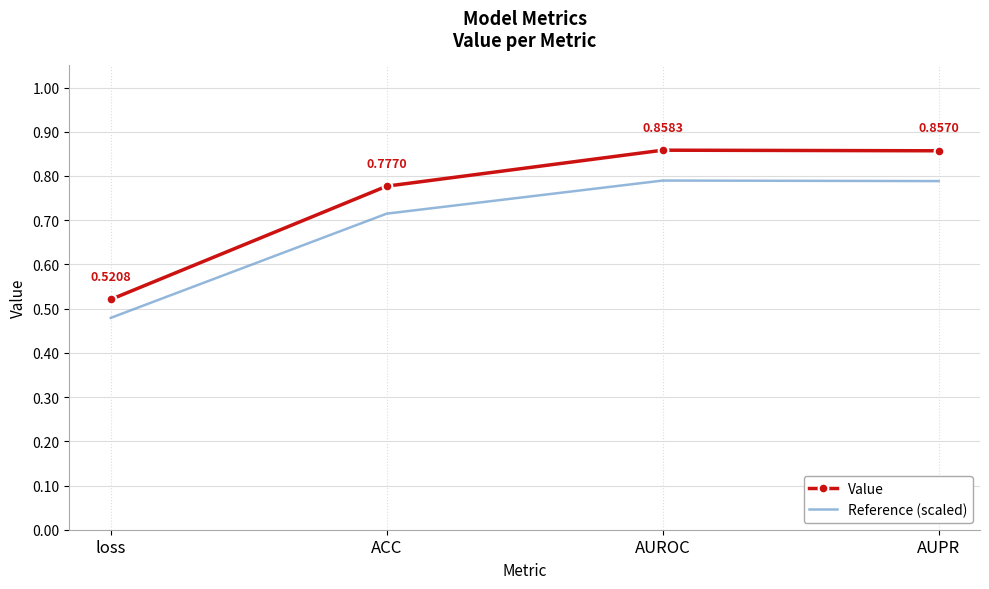

True or false: Value has more than 1 interior local peaks.

False